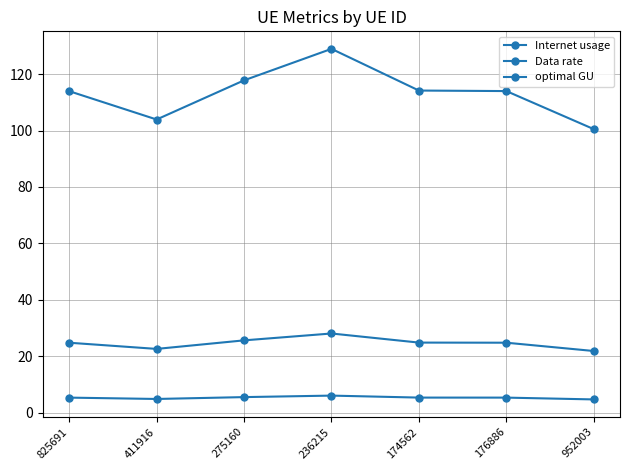

Between 411916 and 236215, which series saw the biggest shift?

Internet usage